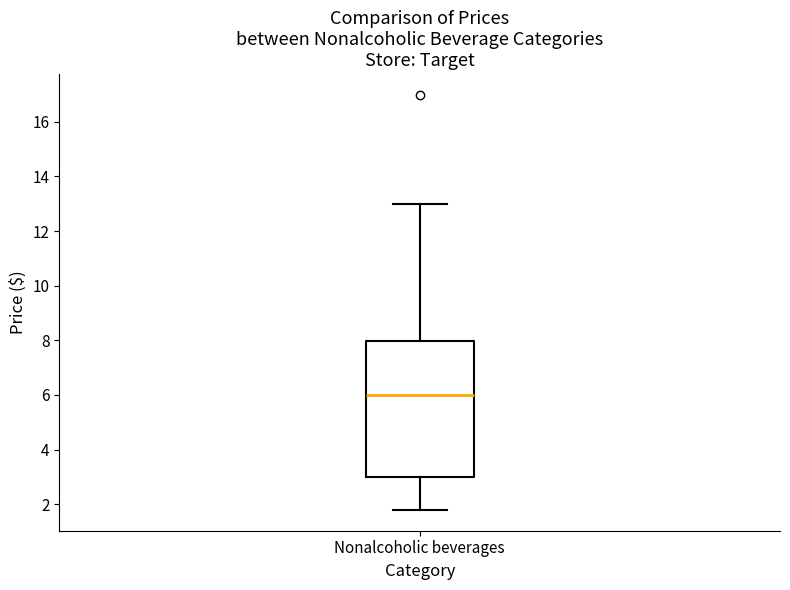

Transcribe this box plot: give where the median line is, the range the box spans, and where the two whiskers end, as read against the y-axis. The values are not printed on the chart, so give them approximately, as read against the axis.

median 6.0, box 3.0 to 8.0, whiskers 1.8 to 13.0